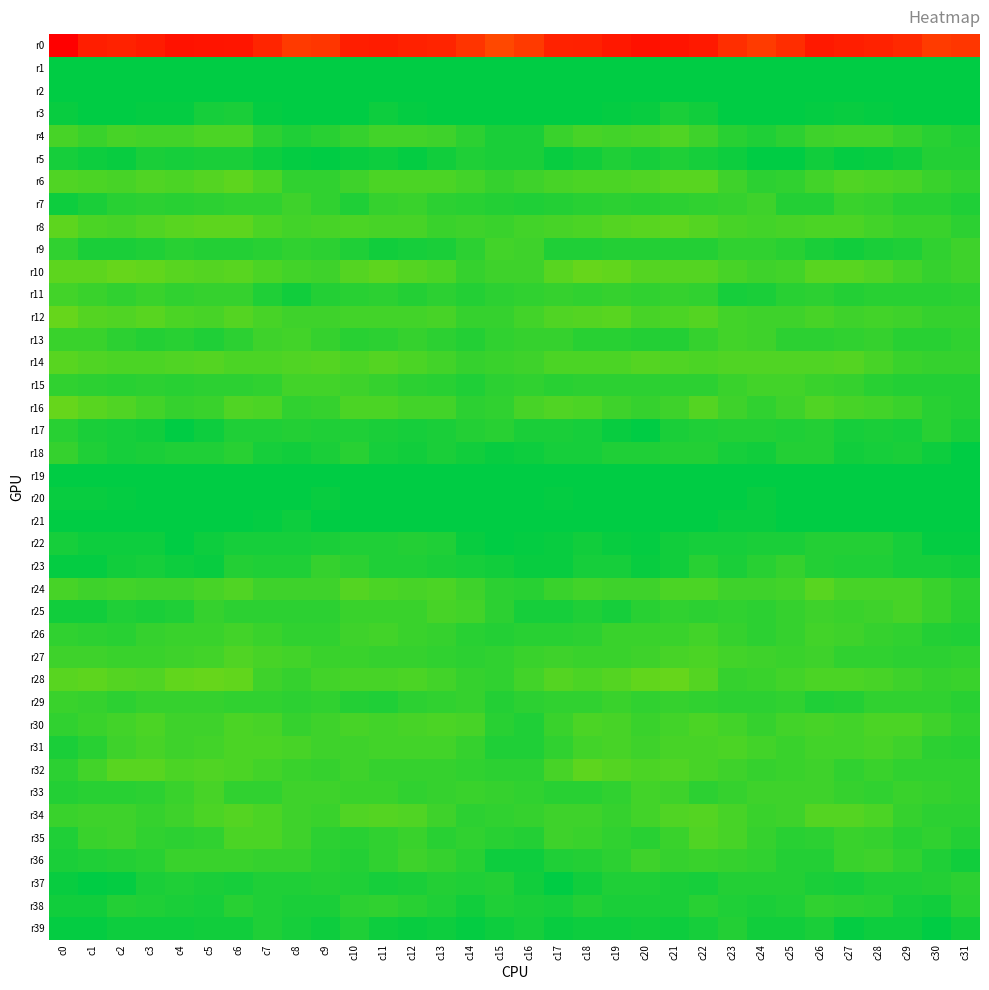

Reading left to right, list all the values displayed in this chart.

r0: c0=-236.1	c1=-208.4	c2=-204.5	c3=-210.0	c4=-219.1	c5=-218.0	c6=-216.7	c7=-202.6	c8=-183.4	c9=-187.1	c10=-208.2	c11=-209.9	c12=-205.3	c13=-202.8	c14=-188.5	c15=-170.4	c16=-183.2	c17=-204.9	c18=-205.2	c19=-213.7	c20=-219.6	c21=-217.8	c22=-213.4	c23=-194.3	c24=-181.3	c25=-194.8	c26=-212.2	c27=-207.7	c28=-204.6	c29=-198.7	c30=-181.6	c31=-186.4
r1: c0=68.6	c1=62.9	c2=63.6	c3=65.4	c4=65.4	c5=64.6	c6=63.9	c7=64.0	c8=67.4	c9=69.8	c10=67.6	c11=64.0	c12=61.7	c13=60.0	c14=61.6	c15=61.7	c16=66.3	c17=62.4	c18=64.2	c19=65.9	c20=65.1	c21=63.9	c22=64.3	c23=64.8	c24=68.9	c25=69.5	c26=65.9	c27=63.1	c28=60.5	c29=61.9	c30=59.7	c31=60.4
r2: c0=24.9	c1=26.1	c2=23.3	c3=19.9	c4=20.5	c5=17.9	c6=11.6	c7=11.6	c8=11.8	c9=14.8	c10=21.2	c11=19.9	c12=18.0	c13=21.7	c14=18.2	c15=21.2	c16=27.4	c17=26.7	c18=21.3	c19=19.8	c20=20.2	c21=15.4	c22=10.8	c23=12.1	c24=12.1	c25=17.5	c26=21.9	c27=18.2	c28=19.7	c29=21.2	c30=17.5	c31=20.4
r3: c0=5.5	c1=9.4	c2=8.9	c3=7.6	c4=7.0	c5=2.6	c6=1.3	c7=6.6	c8=10.3	c9=11.7	c10=8.8	c11=5.2	c12=7.1	c13=9.3	c14=11.0	c15=14.1	c16=11.2	c17=9.6	c18=8.3	c19=7.4	c20=5.5	c21=1.1	c22=3.6	c23=7.9	c24=11.4	c25=11.1	c26=6.7	c27=6.2	c28=7.4	c29=10.5	c30=11.6	c31=13.3
r4: c0=-10.8	c1=-7.7	c2=-10.6	c3=-10.1	c4=-9.4	c5=-12.4	c6=-11.7	c7=-4.0	c8=-0.5	c9=-2.3	c10=-5.9	c11=-9.8	c12=-9.8	c13=-8.5	c14=-4.0	c15=0.9	c16=0.6	c17=-7.8	c18=-10.6	c19=-9.6	c20=-10.6	c21=-12.7	c22=-9.0	c23=-2.3	c24=-0.6	c25=-3.8	c26=-7.9	c27=-9.6	c28=-9.9	c29=-6.7	c30=-2.6	c31=0.4
r5: c0=2.5	c1=4.5	c2=5.3	c3=0.5	c4=2.4	c5=0.9	c6=0.9	c7=4.5	c8=7.3	c9=10.6	c10=5.6	c11=4.6	c12=6.9	c13=3.8	c14=-0.2	c15=0.7	c16=1.2	c17=5.3	c18=3.5	c19=0.4	c20=2.5	c21=-0.2	c22=2.7	c23=5.2	c24=8.9	c25=9.9	c26=3.5	c27=6.7	c28=5.5	c29=3.0	c30=-1.3	c31=-1.7
r6: c0=-13.3	c1=-11.8	c2=-11.2	c3=-13.0	c4=-12.4	c5=-14.5	c6=-16.3	c7=-11.6	c8=-5.1	c9=-4.4	c10=-8.3	c11=-12.2	c12=-12.6	c13=-12.6	c14=-9.1	c15=-5.5	c16=-9.0	c17=-10.4	c18=-12.2	c19=-12.5	c20=-13.2	c21=-15.6	c22=-15.3	c23=-8.8	c24=-4.0	c25=-5.4	c26=-10.3	c27=-12.7	c28=-12.5	c29=-11.4	c30=-7.8	c31=-5.3
r7: c0=4.2	c1=1.1	c2=-1.9	c3=-3.4	c4=-2.7	c5=-3.4	c6=-4.6	c7=-4.9	c8=-8.3	c9=-4.5	c10=0.3	c11=-6.4	c12=-7.3	c13=-3.4	c14=-2.3	c15=-1.3	c16=-0.1	c17=-1.1	c18=-2.5	c19=-3.3	c20=-3.1	c21=-3.5	c22=-4.6	c23=-6.0	c24=-8.1	c25=-1.6	c26=-1.7	c27=-7.8	c28=-6.0	c29=-2.4	c30=-2.4	c31=-0.6
r8: c0=-16.9	c1=-12.5	c2=-11.4	c3=-12.8	c4=-15.8	c5=-16.4	c6=-16.9	c7=-11.8	c8=-9.8	c9=-10.5	c10=-12.4	c11=-11.5	c12=-10.9	c13=-7.6	c14=-8.0	c15=-7.8	c16=-10.1	c17=-11.1	c18=-11.8	c19=-14.1	c20=-16.0	c21=-16.5	c22=-15.0	c23=-10.9	c24=-9.7	c25=-11.2	c26=-12.0	c27=-11.7	c28=-9.7	c29=-7.2	c30=-7.8	c31=-4.1
r9: c0=-4.5	c1=0.7	c2=0.5	c3=-0.4	c4=-2.0	c5=-1.8	c6=-1.5	c7=-2.8	c8=-5.1	c9=-4.2	c10=-0.4	c11=3.4	c12=2.2	c13=0.6	c14=-3.4	c15=-9.3	c16=-7.9	c17=0.3	c18=0.2	c19=-1.2	c20=-1.8	c21=-1.8	c22=-0.9	c23=-4.5	c24=-5.1	c25=-3.1	c26=1.6	c27=3.4	c28=1.5	c29=-0.4	c30=-5.1	c31=-8.6
r10: c0=-17.4	c1=-16.5	c2=-18.8	c3=-18.1	c4=-16.1	c5=-14.3	c6=-15.1	c7=-12.0	c8=-9.7	c9=-8.1	c10=-14.1	c11=-16.5	c12=-14.2	c13=-12.5	c14=-6.1	c15=-8.7	c16=-8.9	c17=-16.2	c18=-18.8	c19=-17.5	c20=-15.0	c21=-14.8	c22=-14.2	c23=-11.2	c24=-8.6	c25=-9.6	c26=-16.2	c27=-15.6	c28=-13.7	c29=-10.0	c30=-5.9	c31=-8.8
r11: c0=-9.2	c1=-7.4	c2=-4.6	c3=-6.7	c4=-5.2	c5=-6.0	c6=-6.6	c7=0.3	c8=3.2	c9=-1.6	c10=-2.6	c11=-3.5	c12=-0.7	c13=-4.3	c14=-1.6	c15=-3.5	c16=-4.8	c17=-5.9	c18=-5.0	c19=-6.6	c20=-5.2	c21=-6.3	c22=-5.0	c23=2.8	c24=1.6	c25=-2.8	c26=-3.5	c27=-1.8	c28=-2.3	c29=-2.6	c30=-2.1	c31=-3.8
r12: c0=-18.7	c1=-15.1	c2=-13.7	c3=-16.0	c4=-12.2	c5=-11.2	c6=-14.7	c7=-10.6	c8=-8.8	c9=-8.1	c10=-10.3	c11=-9.8	c12=-9.1	c13=-10.6	c14=-5.7	c15=-6.5	c16=-9.3	c17=-12.7	c18=-14.7	c19=-15.3	c20=-11.1	c21=-12.6	c22=-13.9	c23=-9.6	c24=-8.0	c25=-8.9	c26=-10.8	c27=-8.9	c28=-10.1	c29=-8.3	c30=-5.8	c31=-6.6
r13: c0=-7.9	c1=-6.9	c2=-3.5	c3=-1.6	c4=-2.2	c5=-0.5	c6=-4.3	c7=-8.5	c8=-9.3	c9=-5.6	c10=-2.5	c11=-4.3	c12=-5.9	c13=-4.1	c14=-1.5	c15=-4.7	c16=-6.6	c17=-6.1	c18=-2.2	c19=-2.2	c20=-1.4	c21=-1.4	c22=-5.7	c23=-9.5	c24=-8.3	c25=-3.6	c26=-3.1	c27=-5.0	c28=-5.8	c29=-2.2	c30=-2.5	c31=-5.1
r14: c0=-15.7	c1=-13.8	c2=-12.4	c3=-12.1	c4=-13.7	c5=-14.4	c6=-12.6	c7=-12.6	c8=-13.5	c9=-14.2	c10=-12.6	c11=-14.1	c12=-12.2	c13=-9.1	c14=-5.9	c15=-7.5	c16=-8.3	c17=-12.5	c18=-12.1	c19=-12.6	c20=-14.2	c21=-13.9	c22=-12.0	c23=-13.0	c24=-13.8	c25=-13.7	c26=-12.9	c27=-14.1	c28=-10.8	c29=-7.5	c30=-5.6	c31=-6.0
r15: c0=-4.4	c1=-3.4	c2=-2.4	c3=-3.6	c4=-3.1	c5=-3.8	c6=-4.1	c7=-5.3	c8=-9.3	c9=-9.5	c10=-8.4	c11=-5.8	c12=-4.0	c13=-2.9	c14=-0.6	c15=-3.6	c16=-4.7	c17=-3.0	c18=-3.4	c19=-3.5	c20=-3.3	c21=-4.1	c22=-3.6	c23=-7.3	c24=-9.5	c25=-9.3	c26=-7.0	c27=-5.6	c28=-3.1	c29=-1.6	c30=-0.9	c31=-1.6
r16: c0=-19.2	c1=-15.6	c2=-12.8	c3=-10.0	c4=-6.6	c5=-7.4	c6=-13.4	c7=-11.6	c8=-5.2	c9=-6.4	c10=-11.6	c11=-11.8	c12=-10.0	c13=-9.6	c14=-3.5	c15=-5.5	c16=-10.7	c17=-13.8	c18=-12.0	c19=-8.8	c20=-6.2	c21=-9.0	c22=-14.5	c23=-8.6	c24=-4.9	c25=-8.0	c26=-13.0	c27=-10.6	c28=-10.2	c29=-6.8	c30=-2.9	c31=-1.7
r17: c0=-2.0	c1=1.4	c2=1.9	c3=3.6	c4=9.4	c5=4.5	c6=-0.2	c7=-0.3	c8=-1.6	c9=-0.4	c10=-0.0	c11=0.8	c12=2.7	c13=1.6	c14=-1.2	c15=-2.9	c16=1.2	c17=1.4	c18=2.4	c19=5.3	c20=9.4	c21=1.5	c22=0.1	c23=-1.1	c24=-1.2	c25=-0.1	c26=-0.9	c27=2.7	c28=1.6	c29=2.0	c30=-2.8	c31=1.0
r18: c0=-5.9	c1=-0.0	c2=1.7	c3=1.0	c4=-0.6	c5=-0.6	c6=-1.9	c7=1.9	c8=3.2	c9=1.2	c10=-1.9	c11=1.9	c12=3.3	c13=1.1	c14=3.1	c15=5.8	c16=4.7	c17=2.1	c18=1.9	c19=0.1	c20=-0.5	c21=-1.3	c22=-0.8	c23=2.4	c24=3.1	c25=-0.8	c26=-1.1	c27=3.4	c28=2.3	c29=1.4	c30=4.5	c31=9.3
r19: c0=11.3	c1=15.5	c2=16.5	c3=13.6	c4=14.0	c5=14.6	c6=16.1	c7=16.8	c8=11.2	c9=10.8	c10=16.6	c11=17.9	c12=14.4	c13=15.3	c14=12.5	c15=10.6	c16=10.3	c17=16.0	c18=15.2	c19=13.6	c20=14.0	c21=15.4	c22=16.9	c23=14.8	c24=10.3	c25=12.0	c26=18.8	c27=16.5	c28=14.7	c29=14.6	c30=12.0	c31=10.3
r20: c0=5.6	c1=5.6	c2=7.2	c3=8.8	c4=9.3	c5=10.4	c6=12.0	c7=14.3	c8=7.7	c9=6.4	c10=12.7	c11=8.8	c12=10.1	c13=13.0	c14=11.9	c15=12.3	c16=10.8	c17=6.6	c18=8.1	c19=8.8	c20=10.0	c21=10.6	c22=13.6	c23=12.1	c24=6.1	c25=8.8	c26=12.2	c27=8.2	c28=12.0	c29=12.5	c30=12.1	c31=11.3
r21: c0=8.1	c1=11.2	c2=12.3	c3=13.5	c4=15.2	c5=12.2	c6=9.4	c7=7.1	c8=4.9	c9=8.9	c10=12.2	c11=9.3	c12=8.5	c13=8.8	c14=10.6	c15=12.8	c16=12.5	c17=11.6	c18=12.8	c19=13.9	c20=15.2	c21=10.0	c22=9.8	c23=5.5	c24=5.7	c25=11.5	c26=10.3	c27=9.2	c28=8.4	c29=9.6	c30=11.4	c31=13.9
r22: c0=2.6	c1=5.0	c2=4.2	c3=4.8	c4=8.1	c5=5.1	c6=2.2	c7=2.2	c8=2.1	c9=1.3	c10=-0.4	c11=-0.3	c12=-1.5	c13=-0.3	c14=6.2	c15=7.8	c16=7.5	c17=6.0	c18=3.7	c19=6.3	c20=7.5	c21=3.8	c22=1.7	c23=2.6	c24=1.6	c25=1.1	c26=-0.8	c27=-0.8	c28=-1.5	c29=2.1	c30=7.5	c31=7.5
r23: c0=7.3	c1=6.7	c2=3.9	c3=1.9	c4=4.2	c5=5.6	c6=-0.9	c7=-0.1	c8=-0.2	c9=-5.5	c10=-3.4	c11=-0.2	c12=0.1	c13=1.2	c14=2.2	c15=3.3	c16=5.5	c17=5.3	c18=2.8	c19=2.3	c20=5.4	c21=3.7	c22=-2.0	c23=1.0	c24=-2.5	c25=-5.6	c26=-1.4	c27=-0.2	c28=0.3	c29=2.0	c30=2.6	c31=3.4
r24: c0=-10.3	c1=-8.8	c2=-9.2	c3=-8.9	c4=-8.5	c5=-11.1	c6=-13.4	c7=-8.8	c8=-8.7	c9=-8.5	c10=-14.7	c11=-12.6	c12=-10.7	c13=-12.1	c14=-8.5	c15=-4.2	c16=-2.6	c17=-7.9	c18=-9.4	c19=-8.4	c20=-9.1	c21=-12.2	c22=-12.2	c23=-8.2	c24=-8.7	c25=-10.2	c26=-15.1	c27=-11.2	c28=-11.4	c29=-11.1	c30=-7.0	c31=-3.5
r25: c0=3.4	c1=3.0	c2=0.2	c3=1.4	c4=0.3	c5=-5.8	c6=-4.1	c7=-4.1	c8=-4.3	c9=-4.2	c10=-7.4	c11=-7.4	c12=-7.1	c13=-10.8	c14=-10.0	c15=-3.6	c16=1.9	c17=1.9	c18=-0.1	c19=2.1	c20=-2.5	c21=-5.4	c22=-3.8	c23=-4.5	c24=-3.9	c25=-5.6	c26=-8.0	c27=-6.9	c28=-8.0	c29=-11.3	c30=-7.7	c31=-2.8
r26: c0=-5.3	c1=-4.0	c2=-2.1	c3=-6.0	c4=-7.3	c5=-7.4	c6=-9.2	c7=-7.7	c8=-4.6	c9=-4.5	c10=-8.6	c11=-9.5	c12=-6.8	c13=-5.8	c14=-2.6	c15=-1.6	c16=-2.3	c17=-2.4	c18=-3.2	c19=-7.1	c20=-7.2	c21=-7.7	c22=-9.3	c23=-6.2	c24=-4.2	c25=-5.7	c26=-10.0	c27=-8.2	c28=-6.2	c29=-4.4	c30=-1.7	c31=-0.7
r27: c0=-8.3	c1=-8.5	c2=-7.3	c3=-7.2	c4=-8.5	c5=-9.2	c6=-13.2	c7=-10.4	c8=-9.3	c9=-6.8	c10=-7.8	c11=-6.6	c12=-5.6	c13=-4.8	c14=-4.1	c15=-4.6	c16=-7.4	c17=-8.7	c18=-7.0	c19=-7.9	c20=-8.0	c21=-11.3	c22=-11.8	c23=-10.3	c24=-8.1	c25=-6.7	c26=-8.4	c27=-5.5	c28=-5.5	c29=-4.0	c30=-4.2	c31=-4.5
r28: c0=-15.4	c1=-16.3	c2=-13.9	c3=-12.7	c4=-17.6	c5=-19.2	c6=-17.5	c7=-8.7	c8=-6.6	c9=-9.2	c10=-11.4	c11=-11.4	c12=-12.1	c13=-9.7	c14=-6.1	c15=-5.4	c16=-10.3	c17=-15.0	c18=-12.7	c19=-14.4	c20=-18.2	c21=-19.4	c22=-14.9	c23=-6.4	c24=-7.6	c25=-9.8	c26=-11.8	c27=-11.8	c28=-11.5	c29=-8.1	c30=-5.6	c31=-7.4
r29: c0=-6.8	c1=-6.1	c2=-4.0	c3=-6.5	c4=-5.8	c5=-5.7	c6=-5.0	c7=-4.4	c8=-3.3	c9=-5.2	c10=-1.8	c11=0.0	c12=-3.9	c13=-5.0	c14=-5.9	c15=-1.2	c16=-4.1	c17=-5.2	c18=-4.7	c19=-6.8	c20=-5.3	c21=-5.6	c22=-5.1	c23=-3.3	c24=-4.2	c25=-4.4	c26=-0.2	c27=-1.6	c28=-4.6	c29=-5.5	c30=-4.8	c31=-2.1
r30: c0=-4.8	c1=-7.1	c2=-10.1	c3=-11.9	c4=-8.0	c5=-8.4	c6=-11.6	c7=-11.3	c8=-6.5	c9=-8.1	c10=-11.0	c11=-10.0	c12=-10.7	c13=-12.4	c14=-10.5	c15=-2.7	c16=0.1	c17=-7.0	c18=-11.5	c19=-10.4	c20=-7.9	c21=-9.5	c22=-12.2	c23=-9.6	c24=-6.0	c25=-9.8	c26=-10.9	c27=-10.1	c28=-11.5	c29=-12.1	c30=-8.7	c31=-4.7
r31: c0=1.6	c1=-2.1	c2=-8.2	c3=-11.3	c4=-9.0	c5=-9.6	c6=-11.8	c7=-11.9	c8=-10.8	c9=-8.1	c10=-8.2	c11=-10.0	c12=-9.7	c13=-9.7	c14=-5.6	c15=-0.7	c16=-0.6	c17=-4.4	c18=-10.1	c19=-10.6	c20=-8.9	c21=-10.6	c22=-11.4	c23=-11.8	c24=-10.0	c25=-7.3	c26=-9.8	c27=-9.3	c28=-10.5	c29=-8.2	c30=-3.9	c31=-2.5
r32: c0=-4.3	c1=-9.8	c2=-15.2	c3=-15.7	c4=-12.1	c5=-12.9	c6=-12.1	c7=-9.3	c8=-6.8	c9=-6.3	c10=-8.4	c11=-5.9	c12=-6.7	c13=-6.4	c14=-4.4	c15=-3.3	c16=-3.2	c17=-11.4	c18=-16.3	c19=-14.2	c20=-12.1	c21=-13.1	c22=-11.2	c23=-8.0	c24=-6.3	c25=-6.9	c26=-8.1	c27=-5.3	c28=-7.4	c29=-5.2	c30=-4.3	c31=-5.0
r33: c0=-1.8	c1=-2.0	c2=-2.0	c3=-3.5	c4=-7.5	c5=-10.3	c6=-4.8	c7=-5.0	c8=-8.0	c9=-8.5	c10=-7.7	c11=-7.4	c12=-4.9	c13=-6.3	c14=-6.8	c15=-5.6	c16=-5.4	c17=-2.2	c18=-2.5	c19=-4.5	c20=-9.4	c21=-8.8	c22=-4.0	c23=-6.2	c24=-8.6	c25=-8.1	c26=-8.1	c27=-6.2	c28=-5.2	c29=-7.0	c30=-6.0	c31=-5.5
r34: c0=-7.0	c1=-8.0	c2=-9.0	c3=-6.7	c4=-8.2	c5=-12.1	c6=-15.0	c7=-12.4	c8=-8.3	c9=-7.1	c10=-13.3	c11=-14.4	c12=-13.6	c13=-8.3	c14=-4.2	c15=-4.6	c16=-6.2	c17=-8.2	c18=-8.3	c19=-6.4	c20=-9.5	c21=-13.8	c22=-14.9	c23=-10.8	c24=-6.9	c25=-9.0	c26=-14.8	c27=-14.5	c28=-12.1	c29=-5.9	c30=-4.1	c31=-4.1
r35: c0=-0.4	c1=-6.9	c2=-8.4	c3=-5.4	c4=-3.9	c5=-4.3	c6=-11.7	c7=-12.2	c8=-8.0	c9=-3.5	c10=-2.2	c11=-5.3	c12=-7.7	c13=-3.1	c14=-4.4	c15=-2.3	c16=-1.7	c17=-8.8	c18=-7.0	c19=-5.0	c20=-3.1	c21=-7.1	c22=-12.9	c23=-10.9	c24=-6.0	c25=-2.4	c26=-3.1	c27=-7.2	c28=-6.1	c29=-2.6	c30=-4.6	c31=-1.7
r36: c0=0.8	c1=-0.3	c2=-0.8	c3=-2.2	c4=-7.3	c5=-7.2	c6=-7.2	c7=-6.0	c8=-5.5	c9=-2.8	c10=-1.0	c11=-5.1	c12=-9.0	c13=-6.3	c14=-2.5	c15=4.3	c16=4.2	c17=-0.0	c18=-1.1	c19=-3.6	c20=-8.3	c21=-6.6	c22=-7.3	c23=-5.6	c24=-4.8	c25=-1.6	c26=-1.7	c27=-7.7	c28=-8.0	c29=-5.1	c30=0.0	c31=3.8
r37: c0=5.7	c1=10.5	c2=6.8	c3=0.8	c4=-0.5	c5=1.0	c6=2.4	c7=-0.3	c8=-0.7	c9=-1.7	c10=0.1	c11=2.6	c12=0.9	c13=-1.1	c14=-0.2	c15=-0.8	c16=2.9	c17=9.7	c18=3.9	c19=0.3	c20=-0.2	c21=1.6	c22=2.1	c23=-0.8	c24=-0.9	c25=-1.7	c26=1.5	c27=2.2	c28=-0.1	c29=-0.4	c30=-1.0	c31=-3.4
r38: c0=3.3	c1=3.0	c2=-0.8	c3=0.1	c4=0.6	c5=1.9	c6=-2.4	c7=-0.7	c8=0.5	c9=1.0	c10=-3.8	c11=-4.5	c12=-2.5	c13=-0.5	c14=3.8	c15=0.3	c16=1.3	c17=2.1	c18=-1.2	c19=0.7	c20=1.3	c21=0.5	c22=-2.4	c23=0.2	c24=0.6	c25=0.0	c26=-5.5	c27=-3.5	c28=-2.1	c29=1.7	c30=3.3	c31=-2.0
r39: c0=7.2	c1=6.6	c2=5.1	c3=4.5	c4=4.2	c5=3.7	c6=3.8	c7=-0.6	c8=1.9	c9=4.2	c10=0.2	c11=5.1	c12=5.8	c13=4.3	c14=7.1	c15=4.2	c16=2.4	c17=5.5	c18=4.2	c19=4.9	c20=3.6	c21=4.3	c22=2.5	c23=-0.9	c24=3.6	c25=3.0	c26=1.0	c27=6.4	c28=4.6	c29=5.1	c30=7.8	c31=3.5